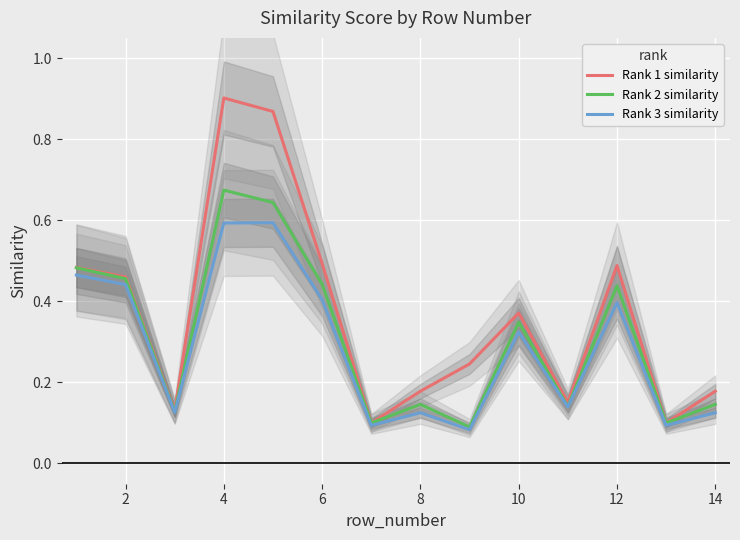

True or false: Rank 1 similarity has a value of 0.7 at 12.

False